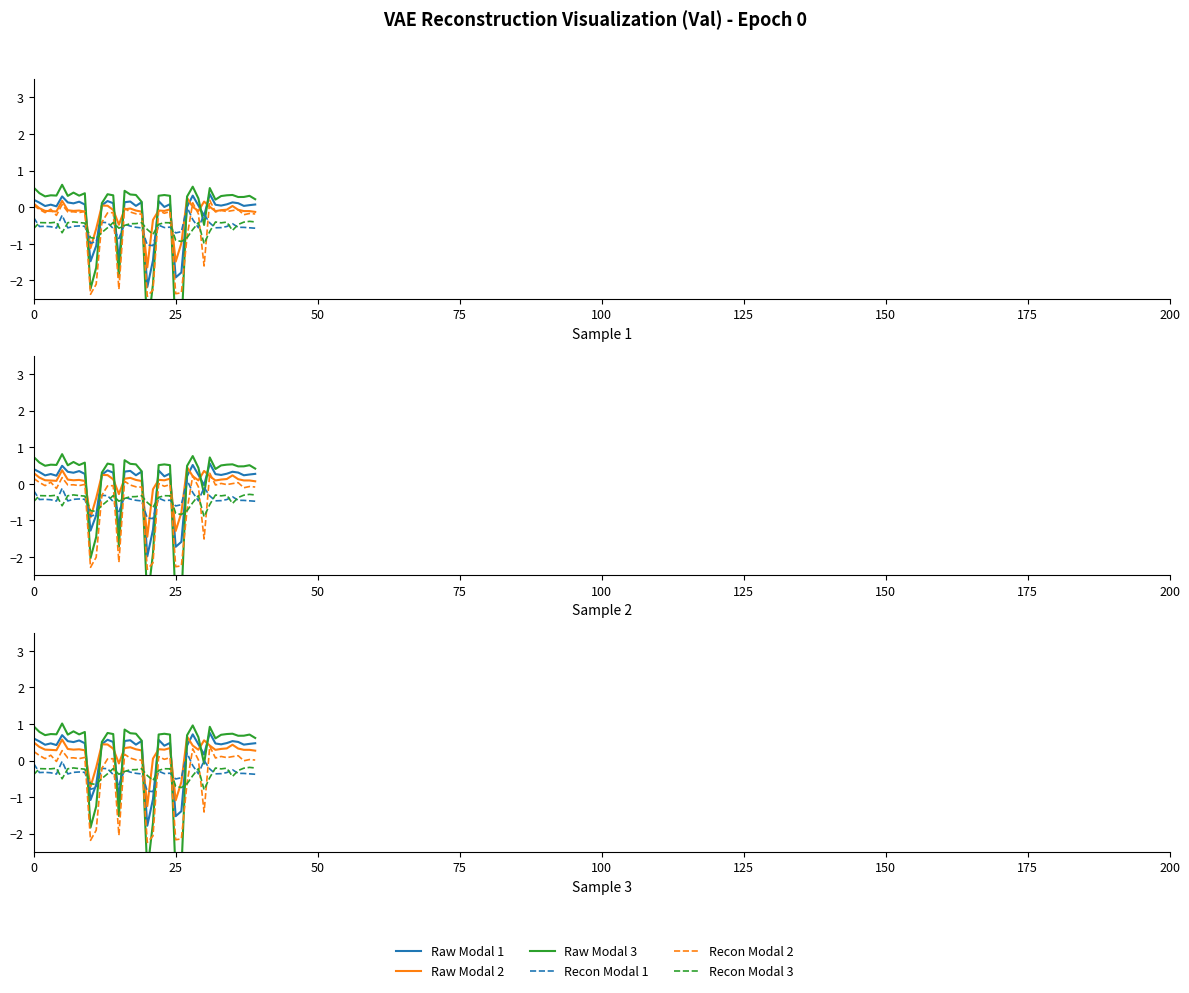

What is the sum of the Recon Modal 1 values at 38 and 150?

-0.7